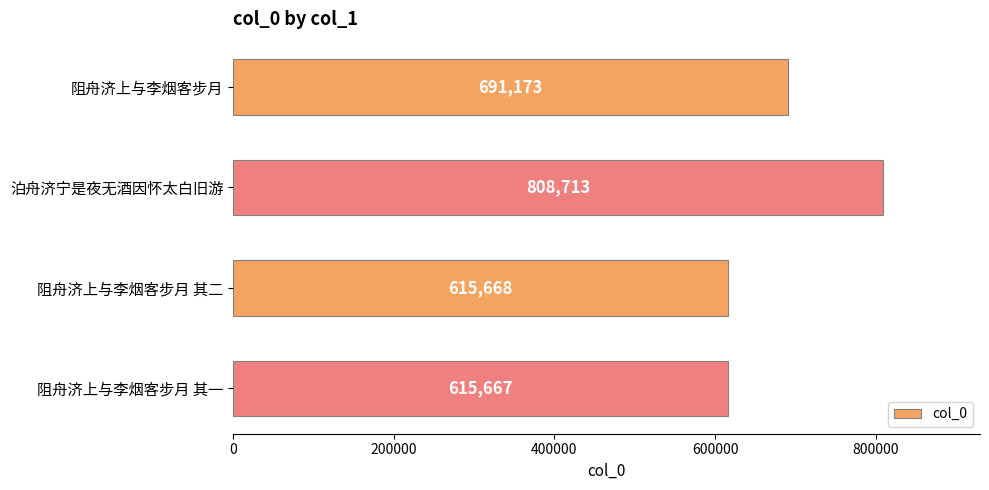

Reading top to bottom, transcribe all the data shown in this chart.

691173	808713	615668	615667